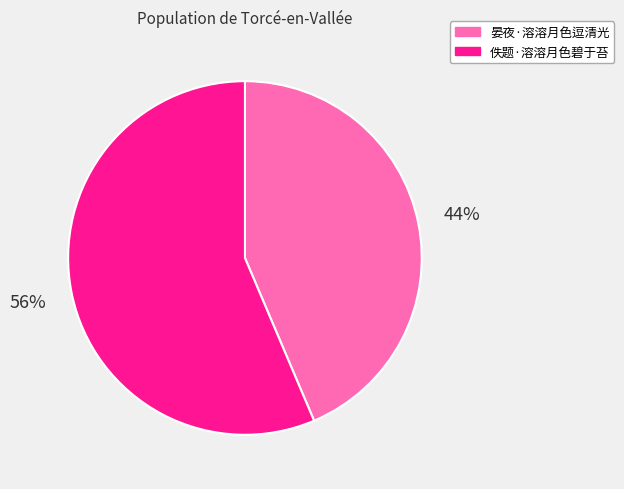

Which slice is the largest?

佚题·溶溶月色碧于苔